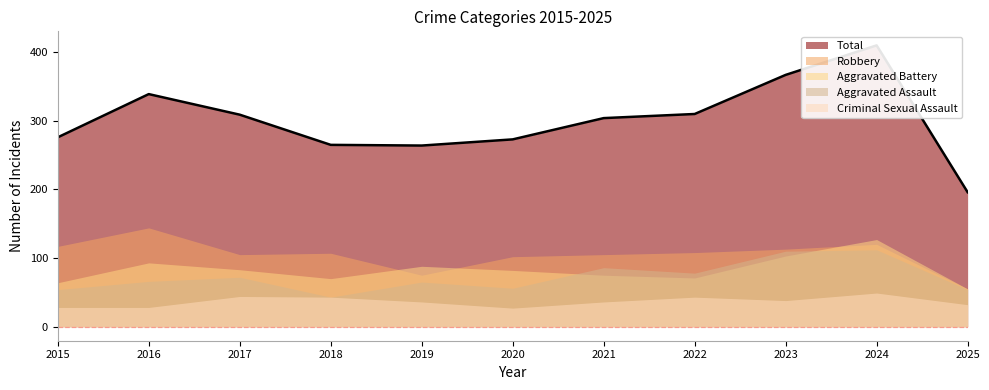

Does the chart have visible grid lines?

No